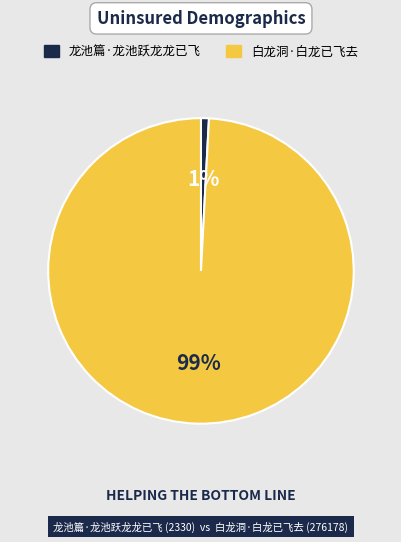

To the nearest percent, what is the average slice percentage?

50%